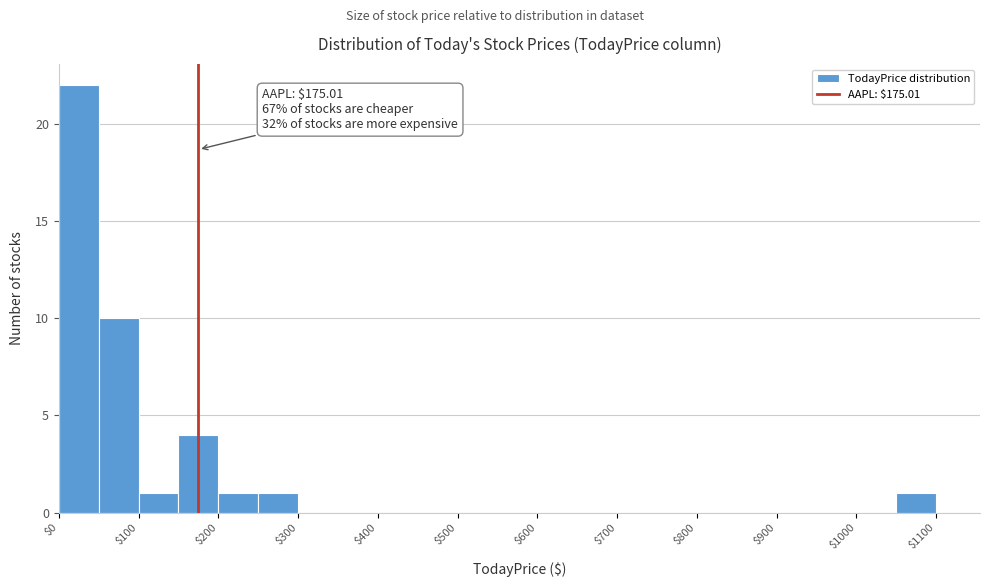

Which range on the x-axis has the tallest bar?

0 to 50